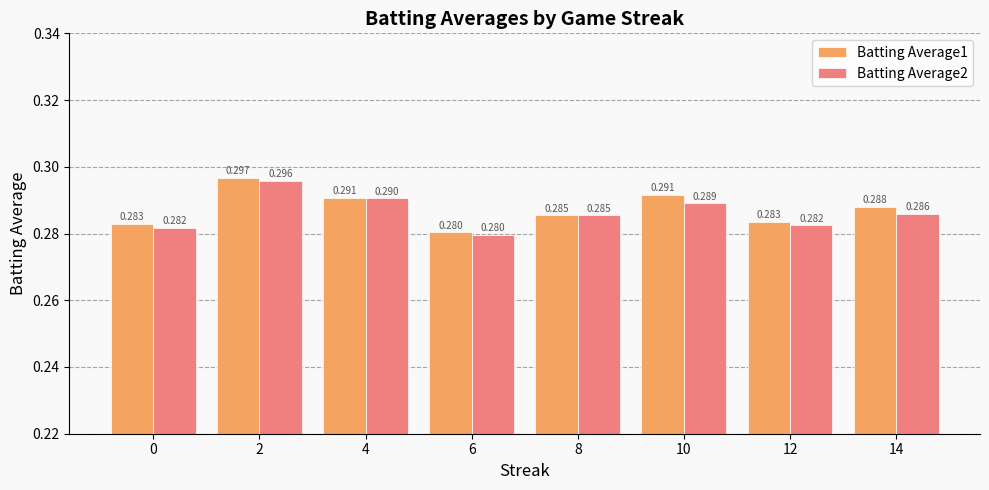

Between 4 and 8, which series saw the biggest shift?

Batting Average1